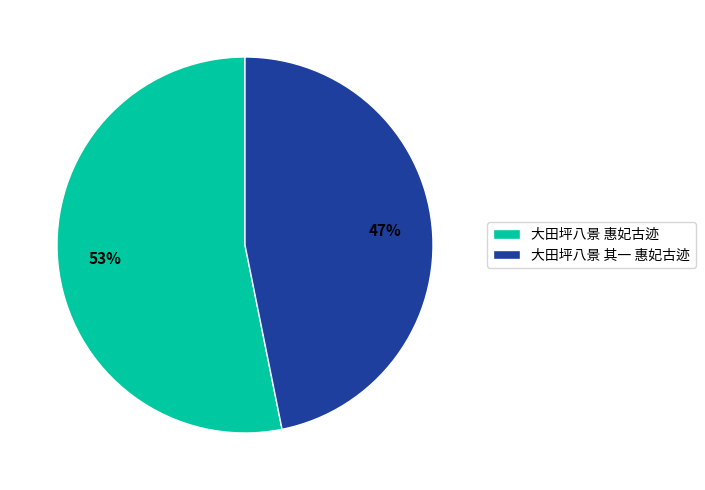

To the nearest percent, what portion does 大田坪八景 惠妃古迹 represent?

53%